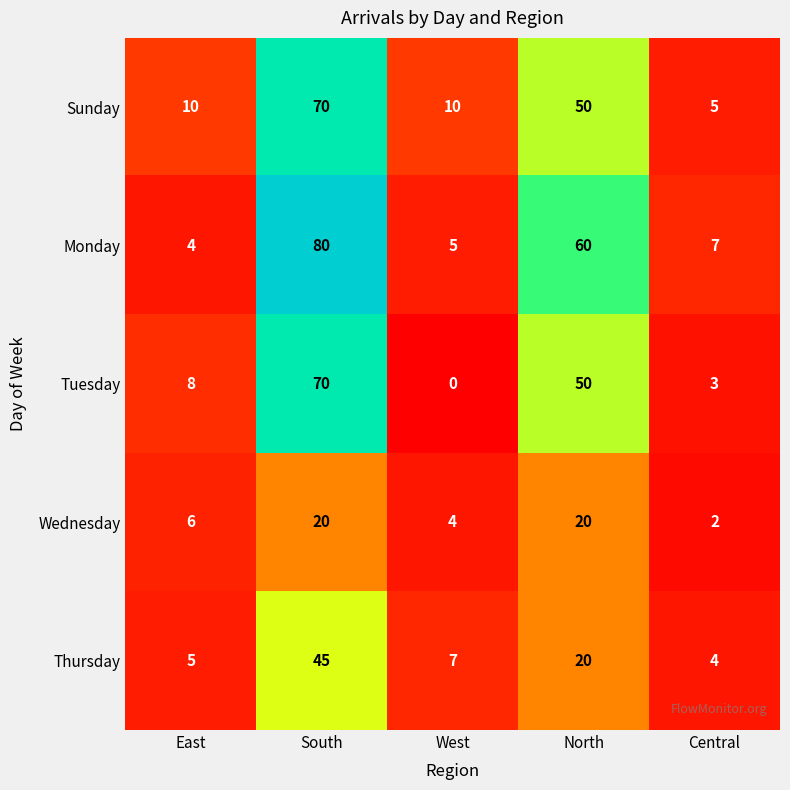

At which category does the chart reach its peak across all series?

South